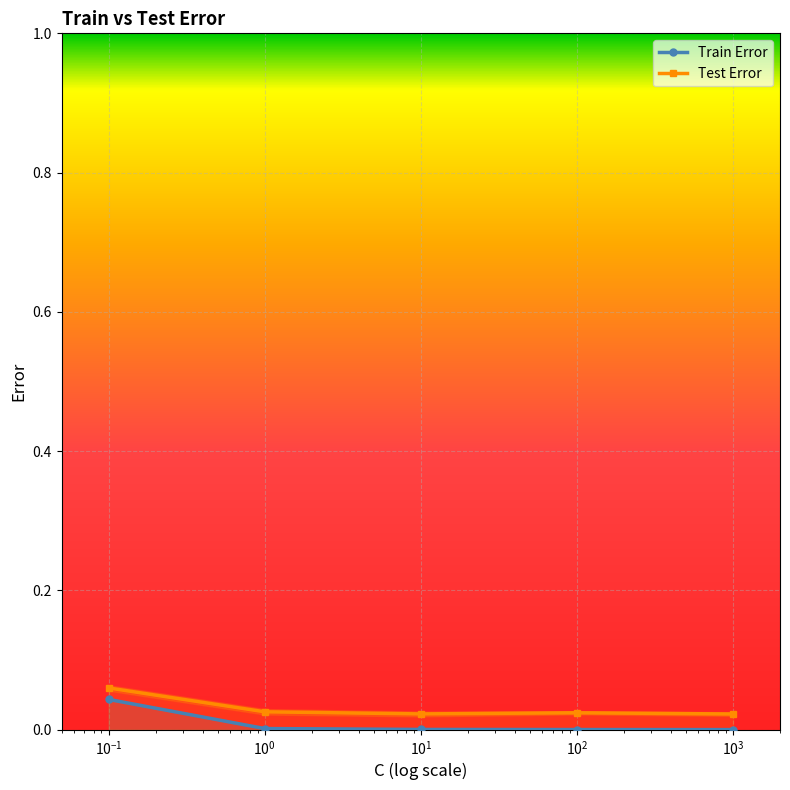

True or false: Train Error has more than 2 points higher than both neighbors.

False